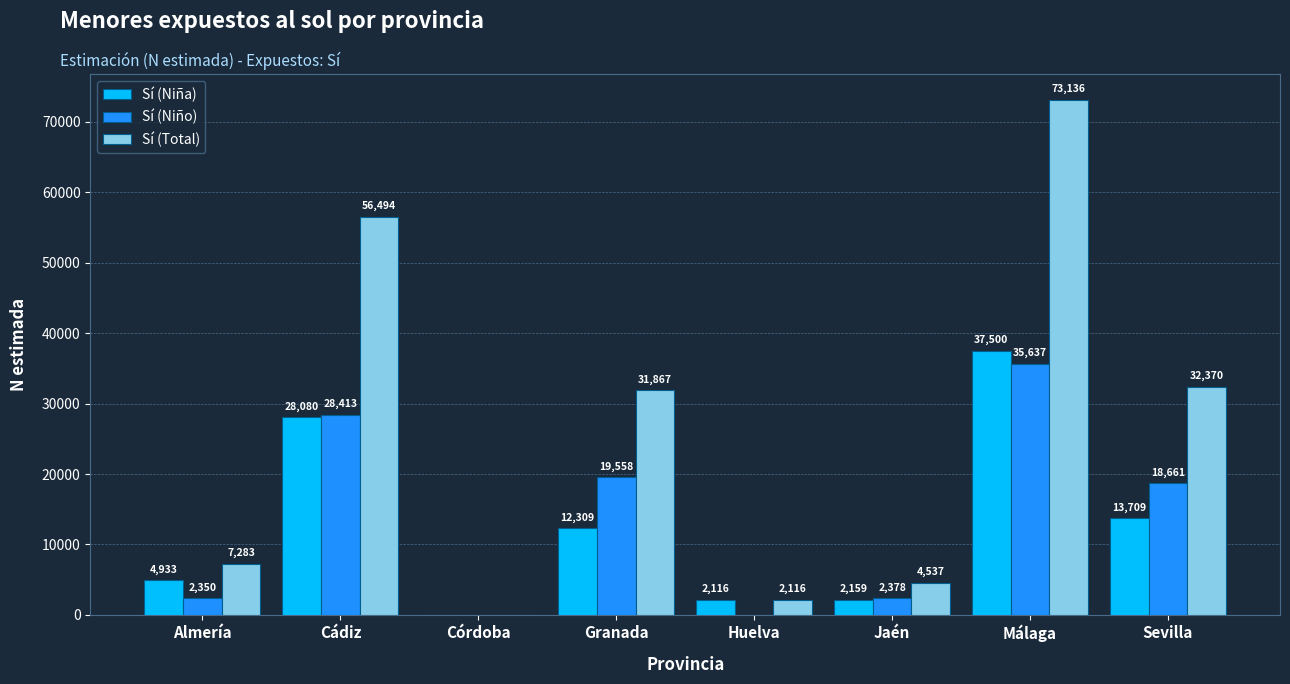

Reading left to right, what are all the values shown in this chart?

Sí (Niña): 4933	28080	0	12309	2116	2159	37500	13709
Sí (Niño): 2350	28413	0	19558	0	2378	35637	18661
Sí (Total): 7283	56494	0	31867	2116	4537	73136	32370